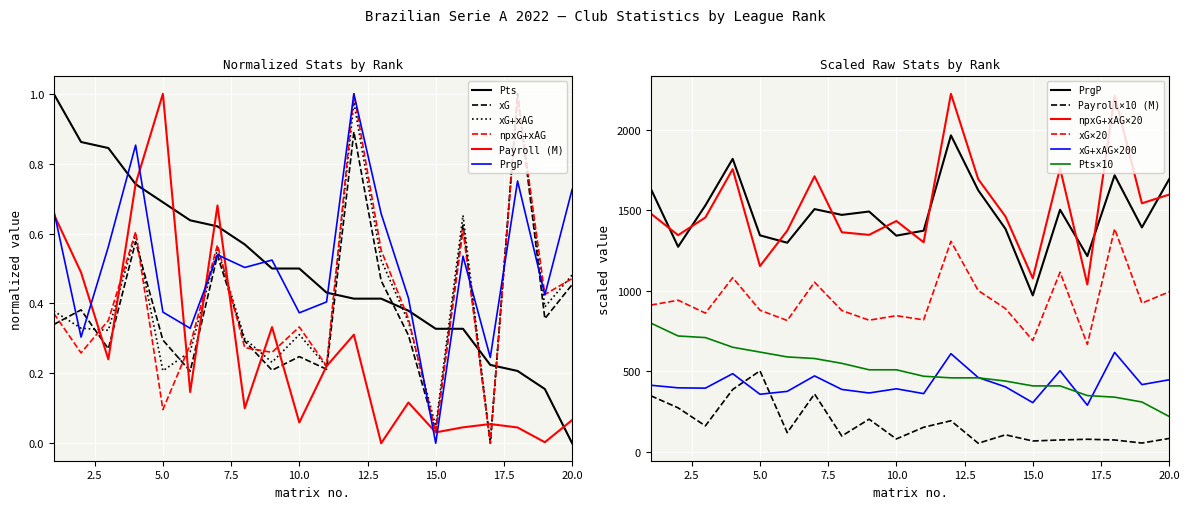

What is the sum of the xG values at 6 and 11?

0.4